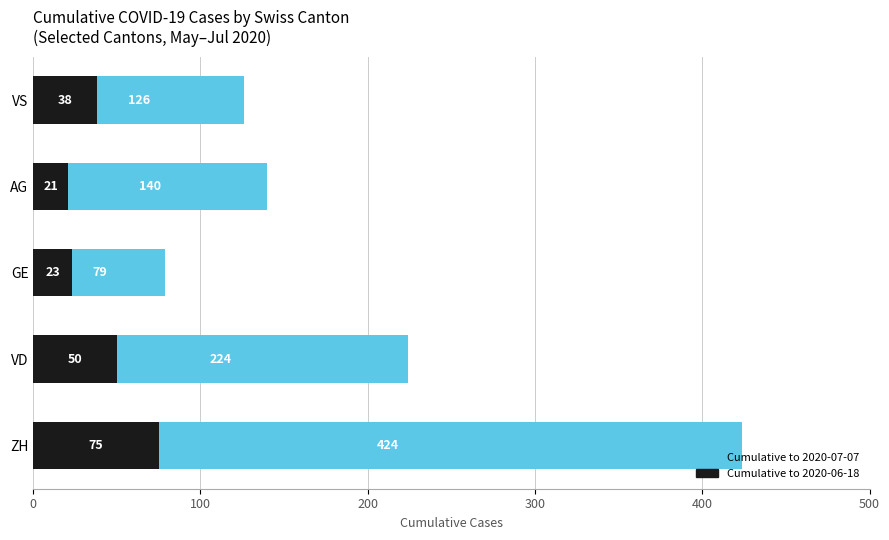

What are all the series names shown in the legend?

Cumulative to 2020-07-07, Cumulative to 2020-06-18